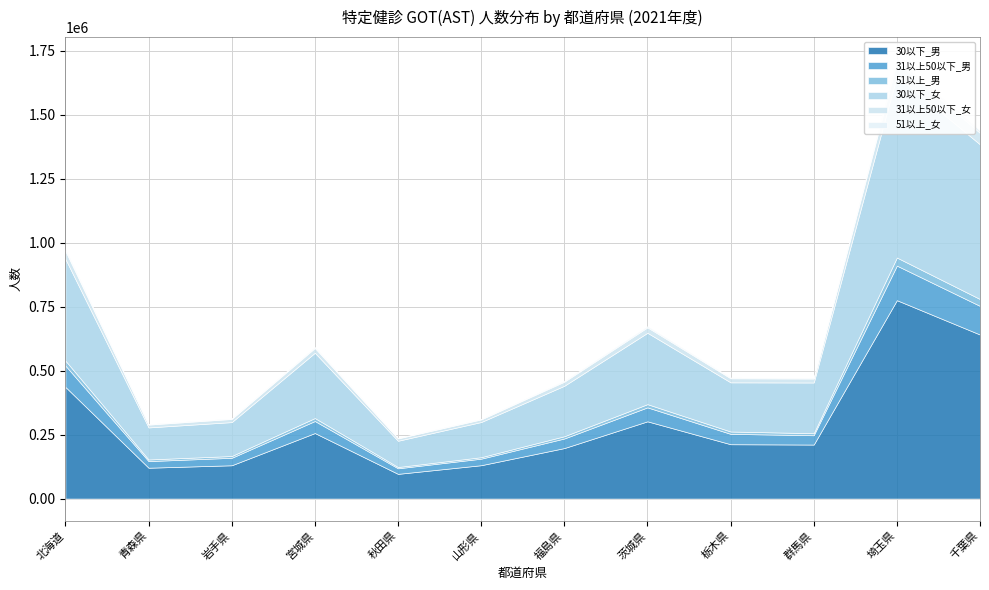

Between 山形県 and 青森県, which is larger?

山形県